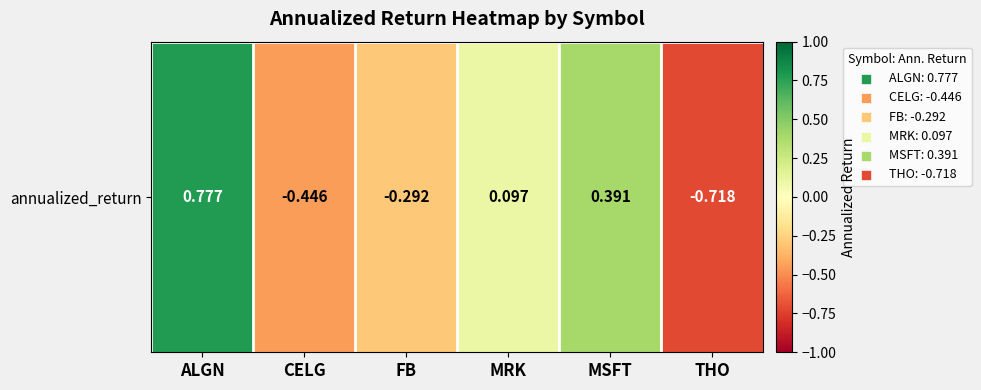

How many data points are less than 0?

3